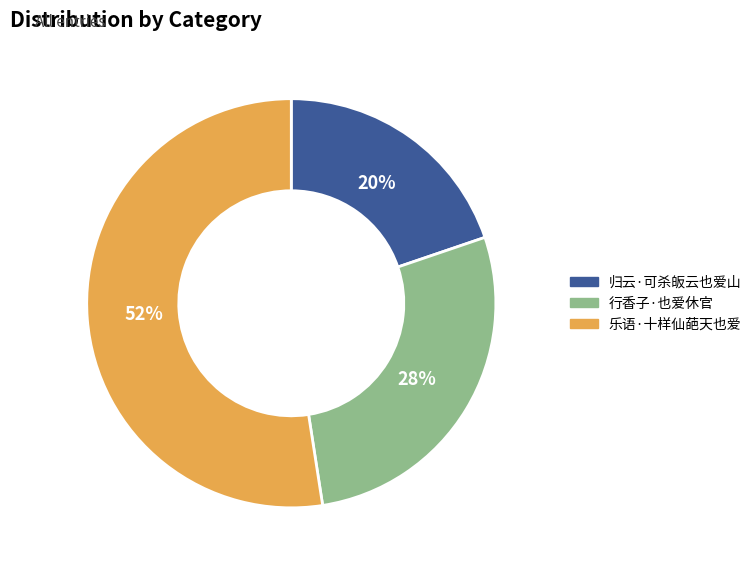

To the nearest percent, what portion does 行香子·也爱休官 represent?

28%